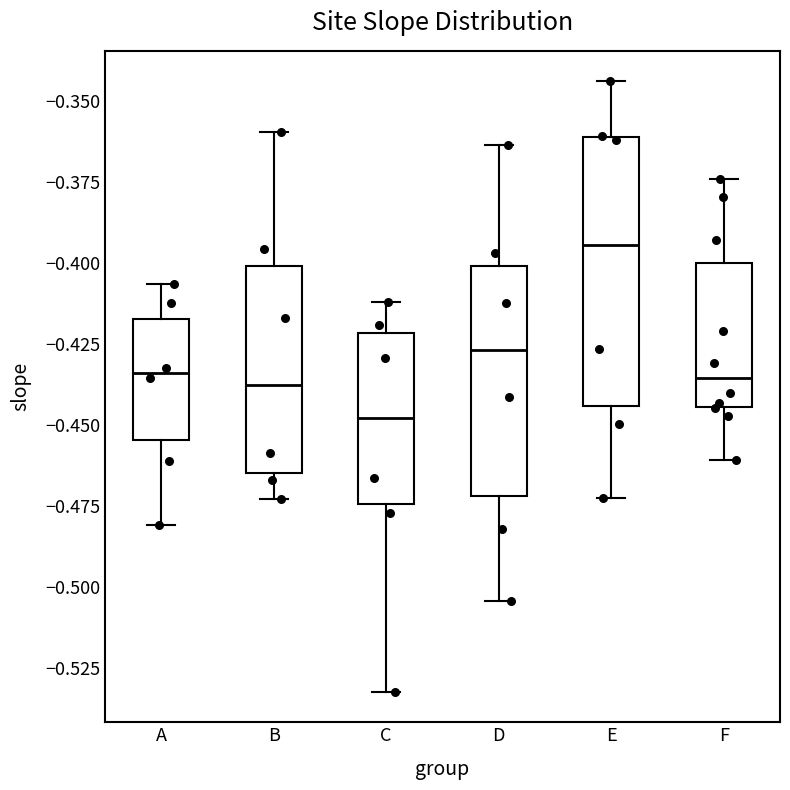

Reading left to right, transcribe this box plot: for each box, give where its median line is, the range the box spans, and where its two whiskers end, as read against the y-axis. The values are not printed on the chart, so give them approximately, as read against the axis.

A: median -0.435, box -0.455 to -0.415, whiskers -0.480 to -0.405
B: median -0.440, box -0.465 to -0.400, whiskers -0.475 to -0.360
C: median -0.450, box -0.475 to -0.420, whiskers -0.530 to -0.410
D: median -0.425, box -0.470 to -0.400, whiskers -0.505 to -0.365
E: median -0.395, box -0.445 to -0.360, whiskers -0.470 to -0.345
F: median -0.435, box -0.445 to -0.400, whiskers -0.460 to -0.375